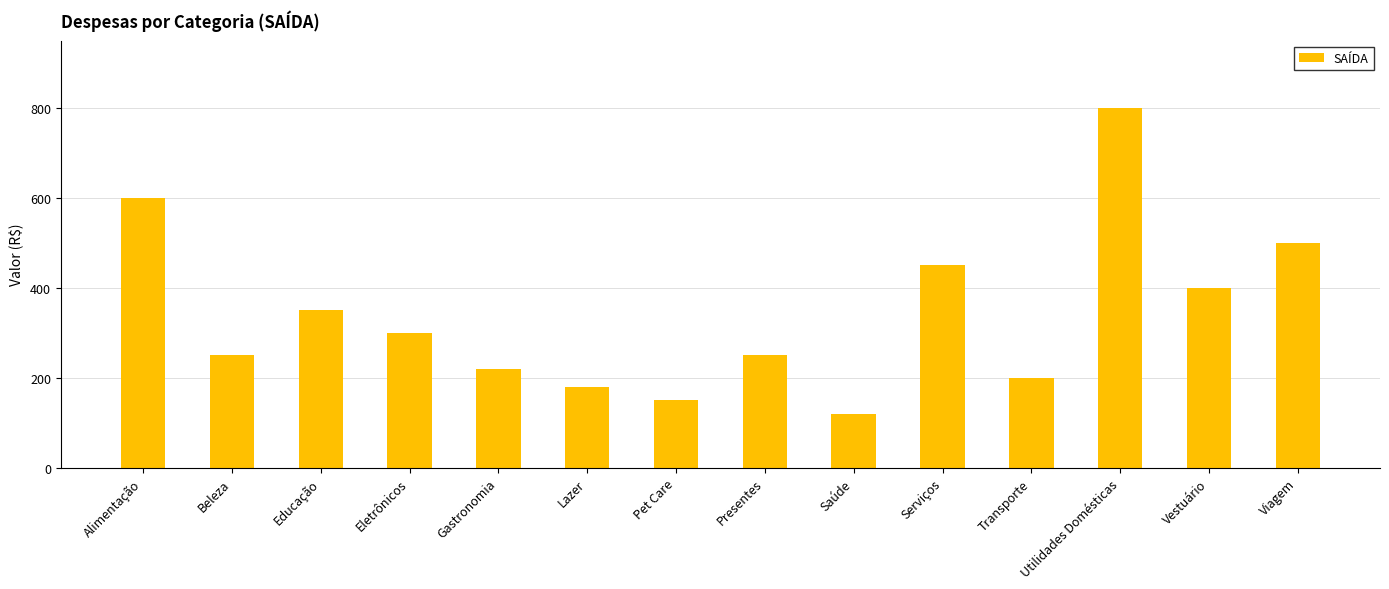

Reading right to left, what are all the values shown in this chart?

500	400	800	200	450	120	250	150	180	220	300	350	250	600